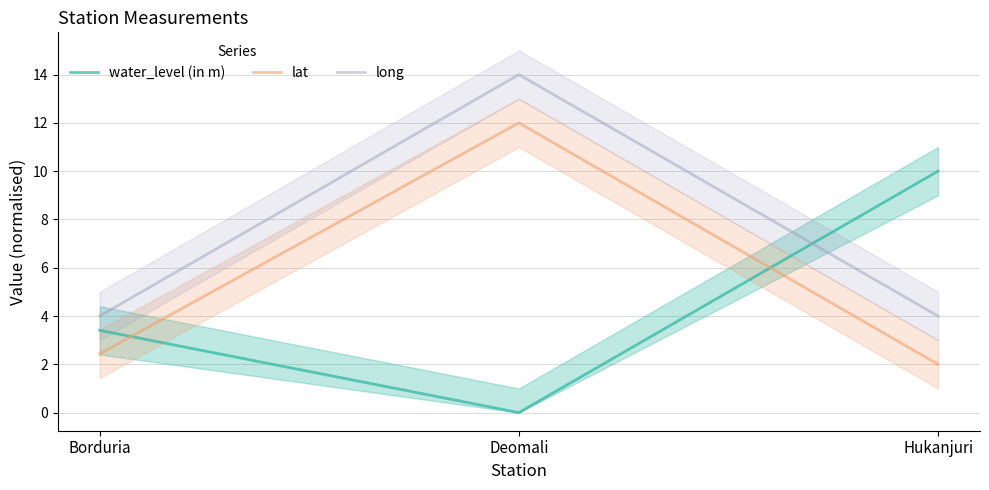

Reading right to left, transcribe all the data shown in this chart.

water_level (in m): 10.0	0.0	3.4
lat: 2.0	12.0	2.4
long: 4.0	14.0	4.0